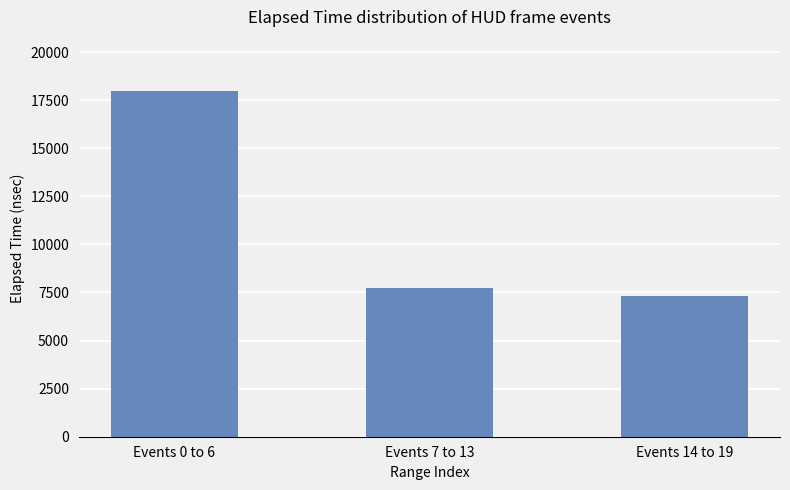

What is the change in value from Events 7 to 13 to Events 14 to 19?

-384